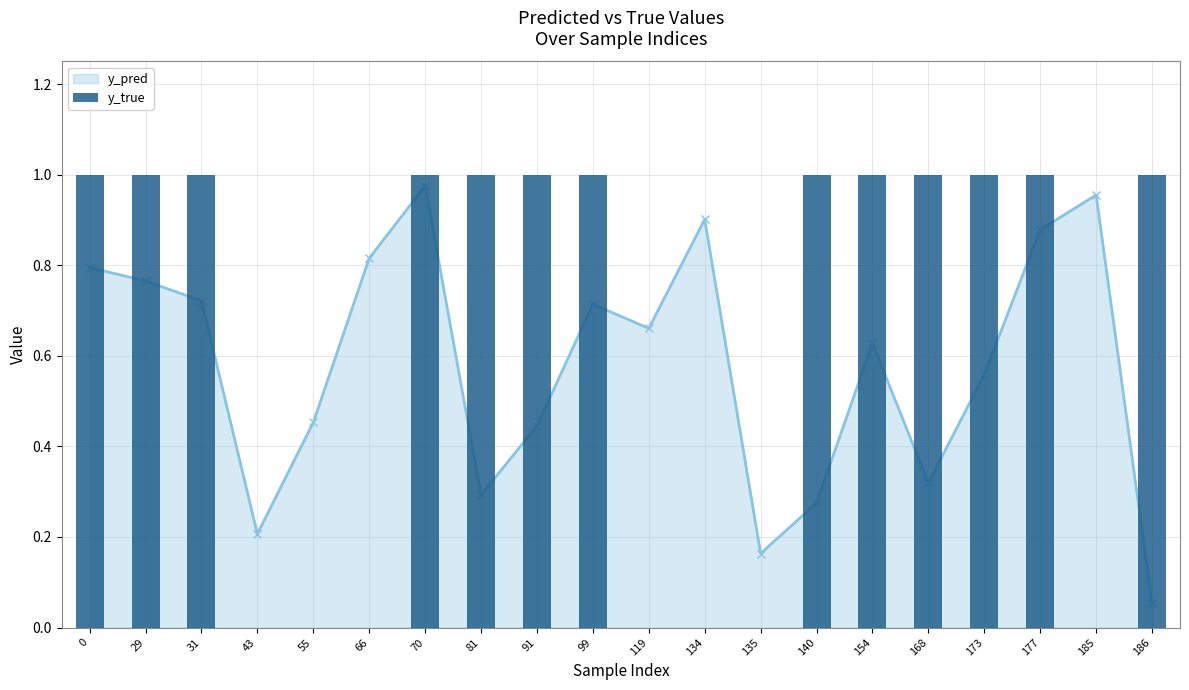

Count the values in the range 0 to 1.

20